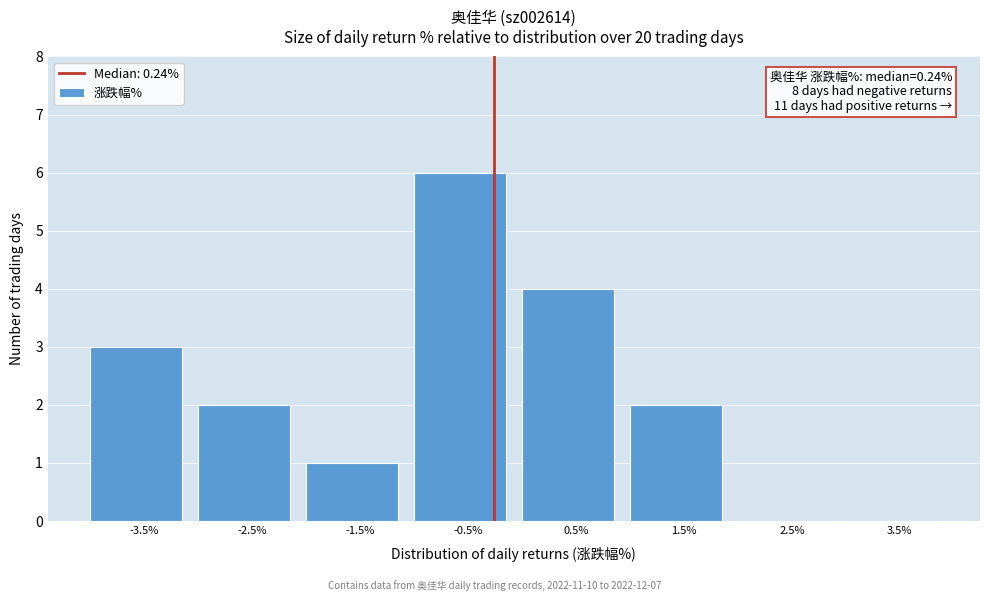

Reading left to right, what are all the values shown in this chart?

-3.5%=3	-2.5%=2	-1.5%=1	-0.5%=6	0.5%=4	1.5%=2	2.5%=0	3.5%=0